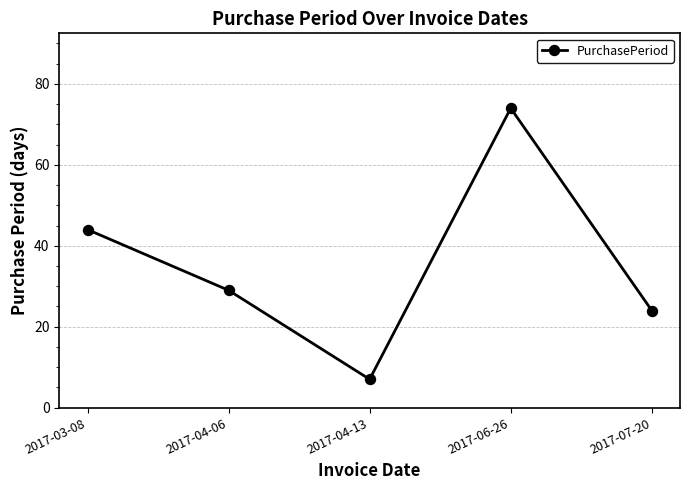

At which label is the value closest to 40?

2017-03-08